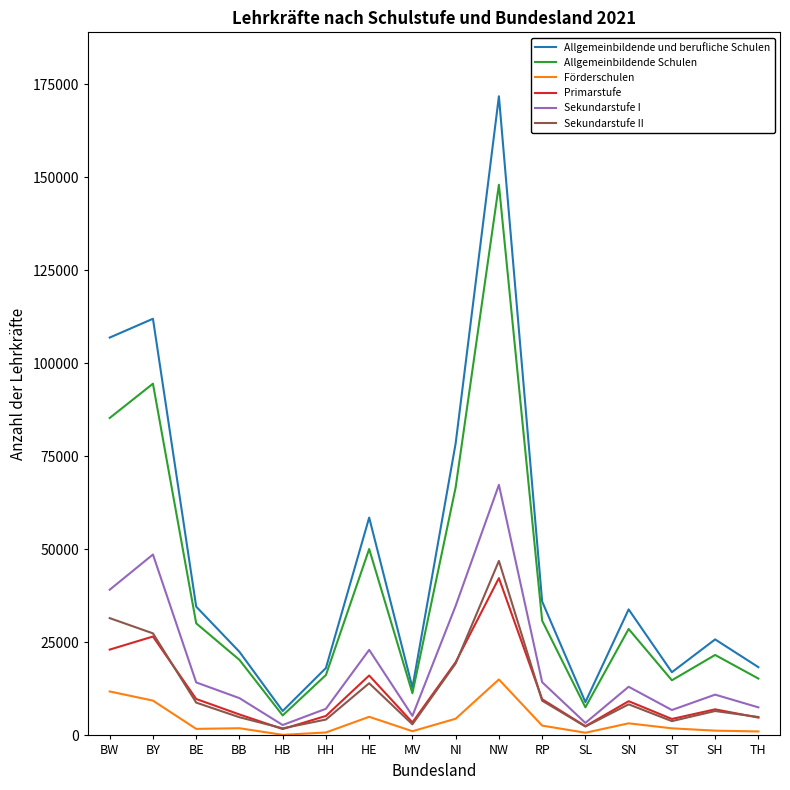

Is the value of Allgemeinbildende Schulen at ST greater than the value of Primarstufe at ST?

Yes